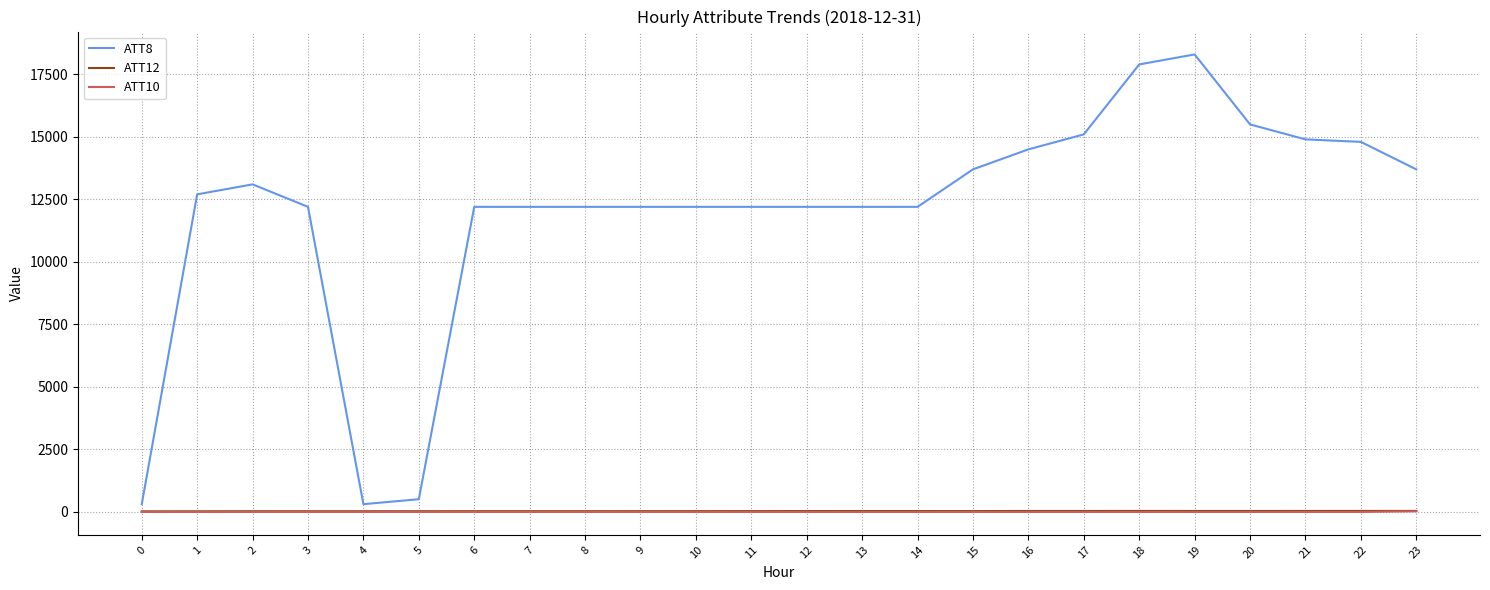

Does the chart have visible grid lines?

Yes